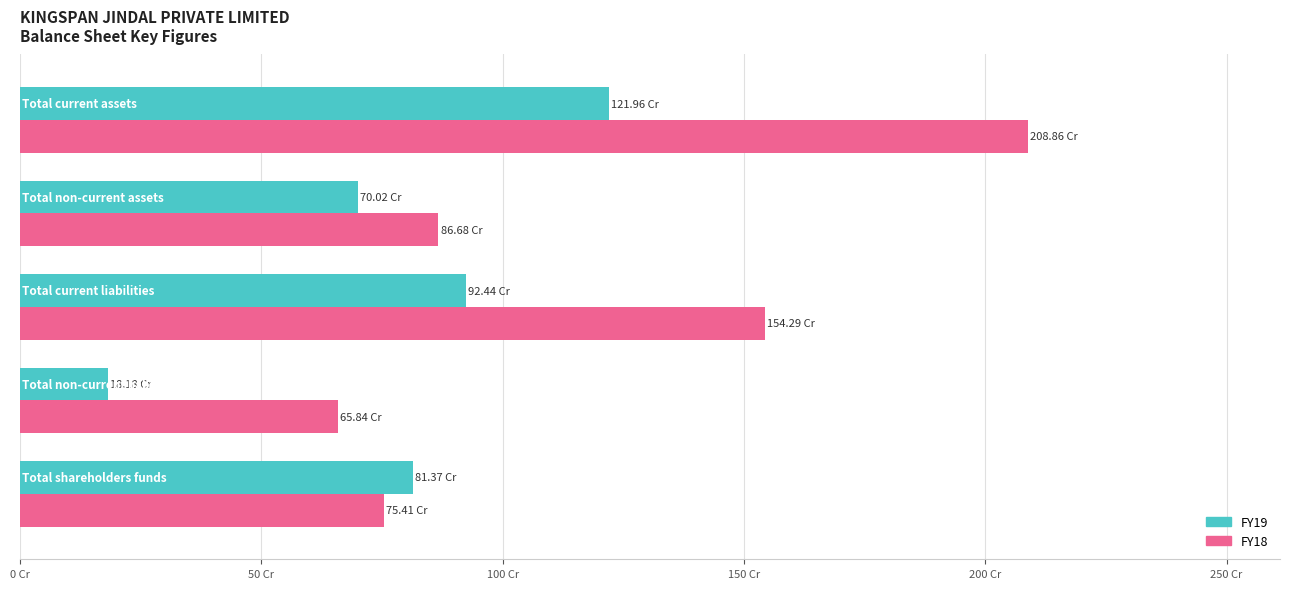

What are all the series names shown in the legend?

FY19, FY18